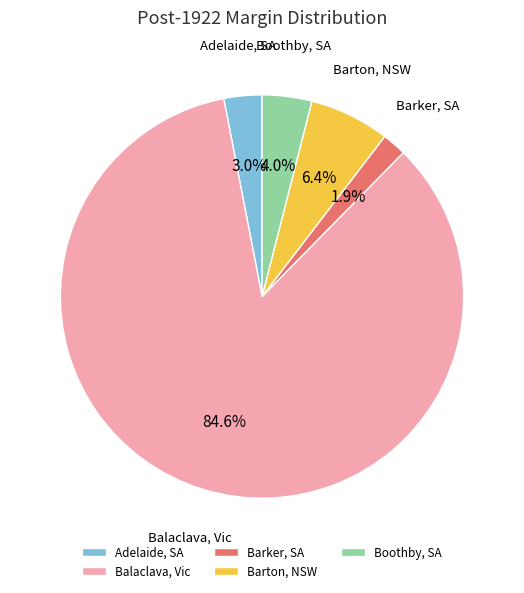

To the nearest percent, what portion does Barker, SA represent?

2%